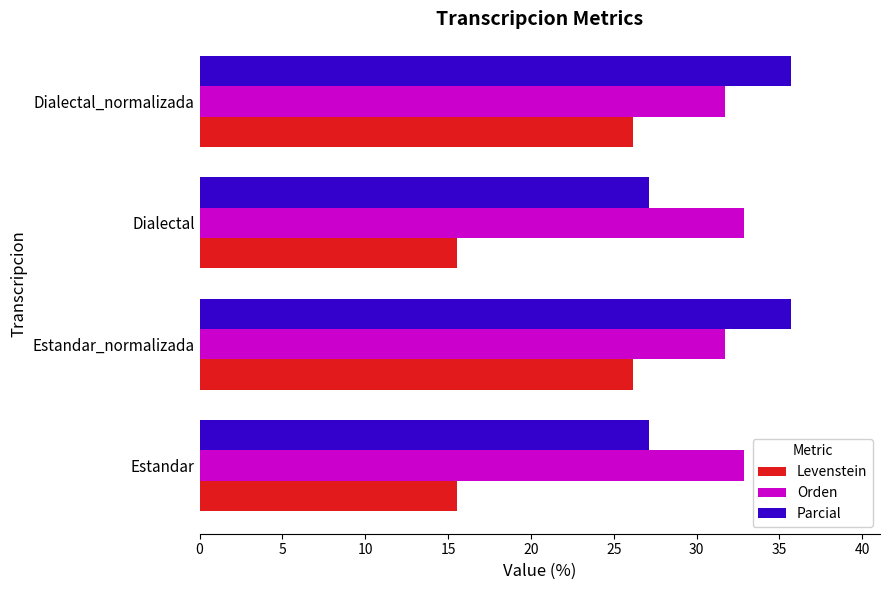

Count the number of data series in this chart.

3